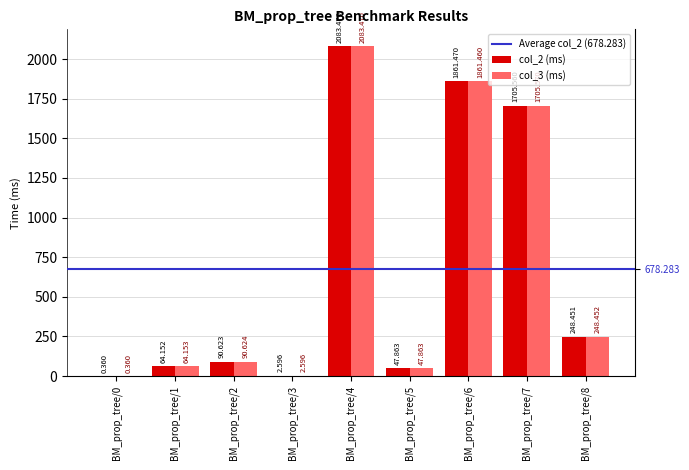

Which series has the largest total across all categories?

col_3